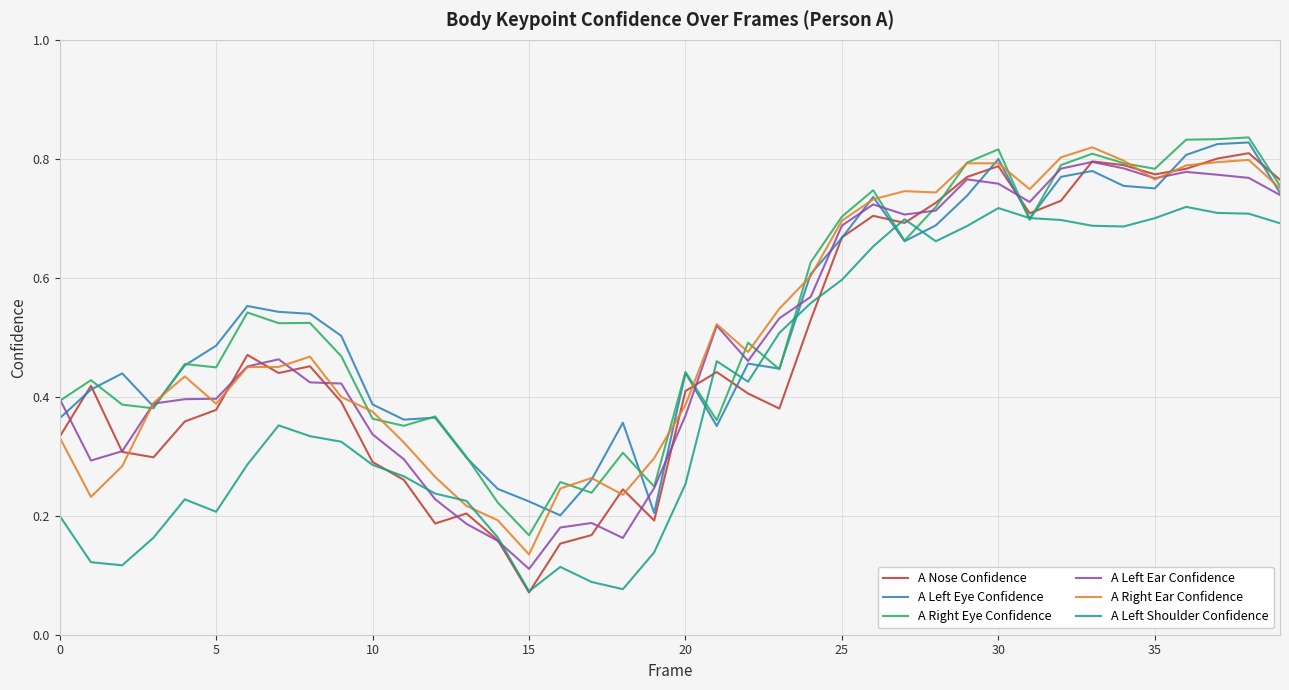

True or false: A Left Shoulder Confidence and A Nose Confidence cross at least once.

True